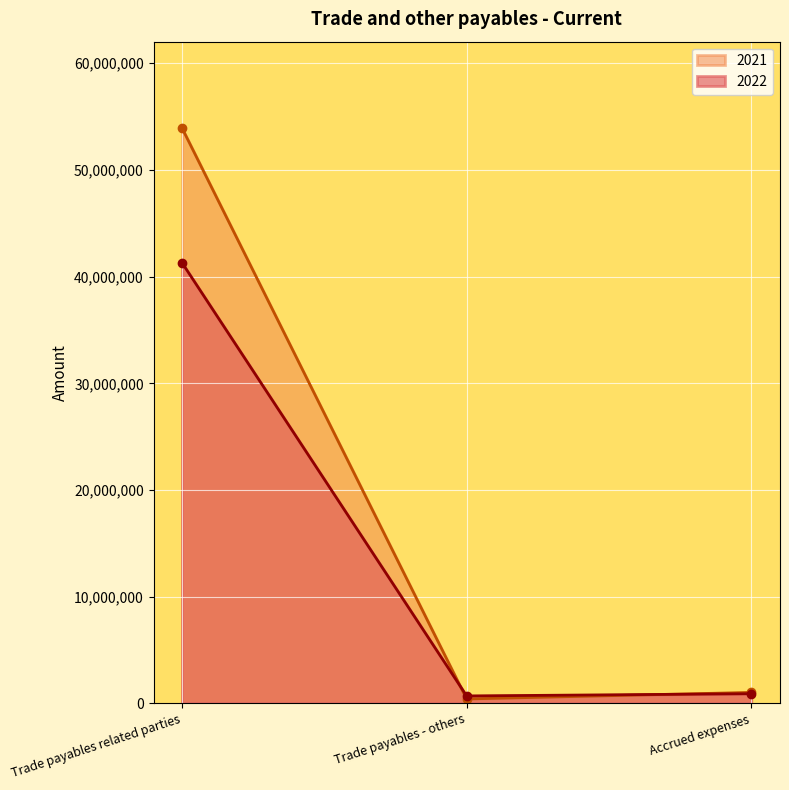

What is the average value of the 2021 series?

18455948